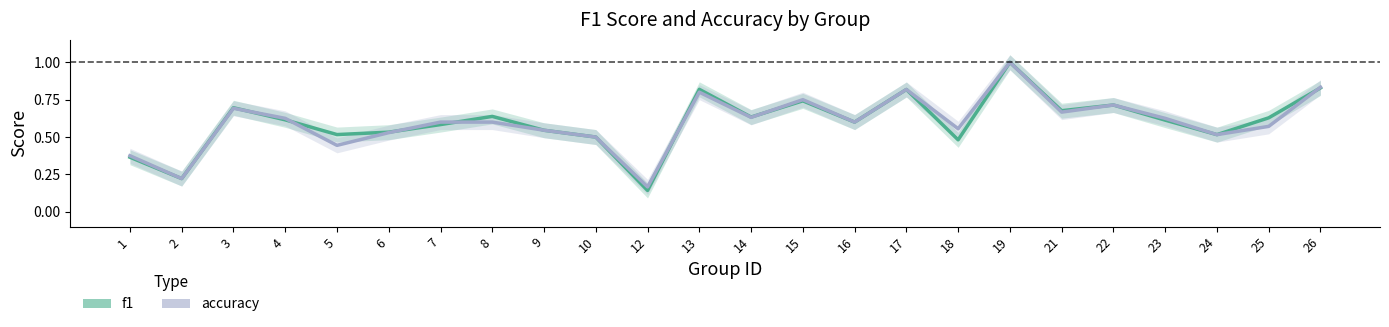

What is the sum of the f1 values at 2 and 25?

0.9